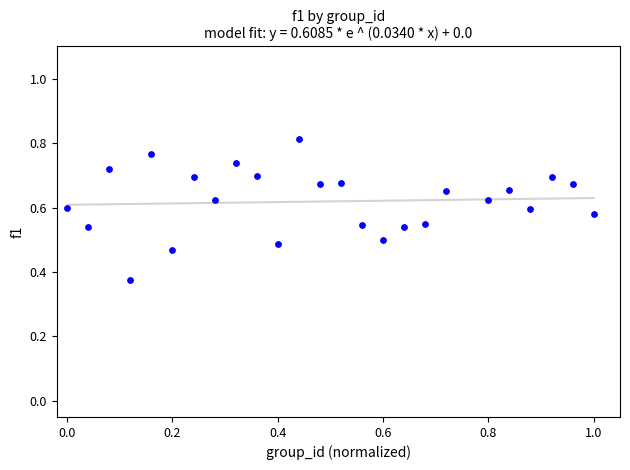

What is the range of X values (max minus min)?

1.0